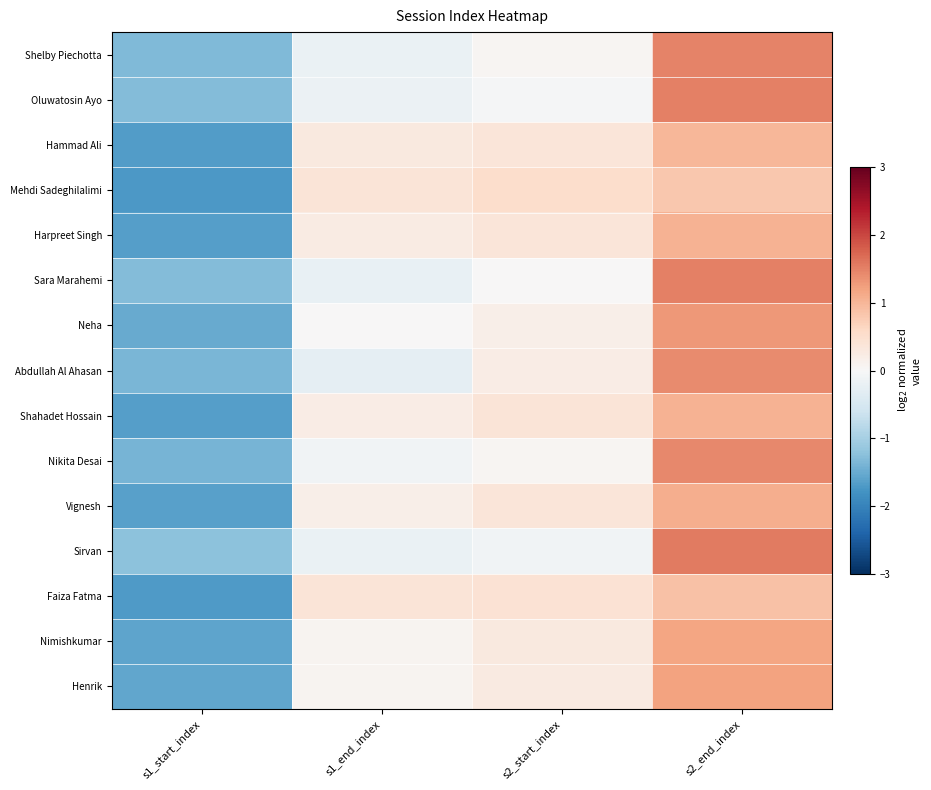

What is the maximum value shown in the chart?

1.6